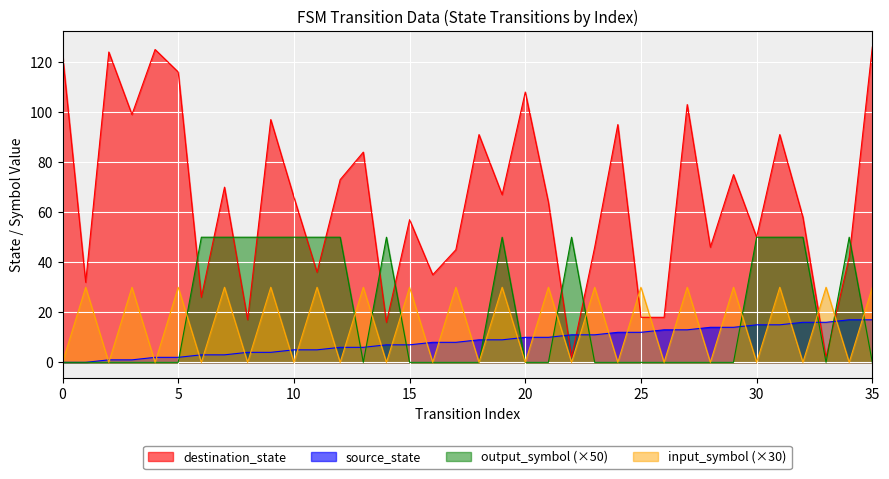

Reading left to right, transcribe all the data shown in this chart.

source_state: 0	0	1	1	2	2	3	3	4	4	5	5	6	6	7	7	8	8	9	9	10	10	11	11	12	12	13	13	14	14	15	15	16	16	17	17
destination_state: 123	32	124	99	125	116	26	70	17	97	66	36	73	84	16	57	35	45	91	67	108	64	2	46	95	18	18	103	46	75	50	91	58	2	42	126
input_symbol_encoded: 0	30	0	30	0	30	0	30	0	30	0	30	0	30	0	30	0	30	0	30	0	30	0	30	0	30	0	30	0	30	0	30	0	30	0	30
output_symbol: 0	0	0	0	0	0	50	50	50	50	50	50	50	0	50	0	0	0	0	50	0	0	50	0	0	0	0	0	0	0	50	50	50	0	50	0